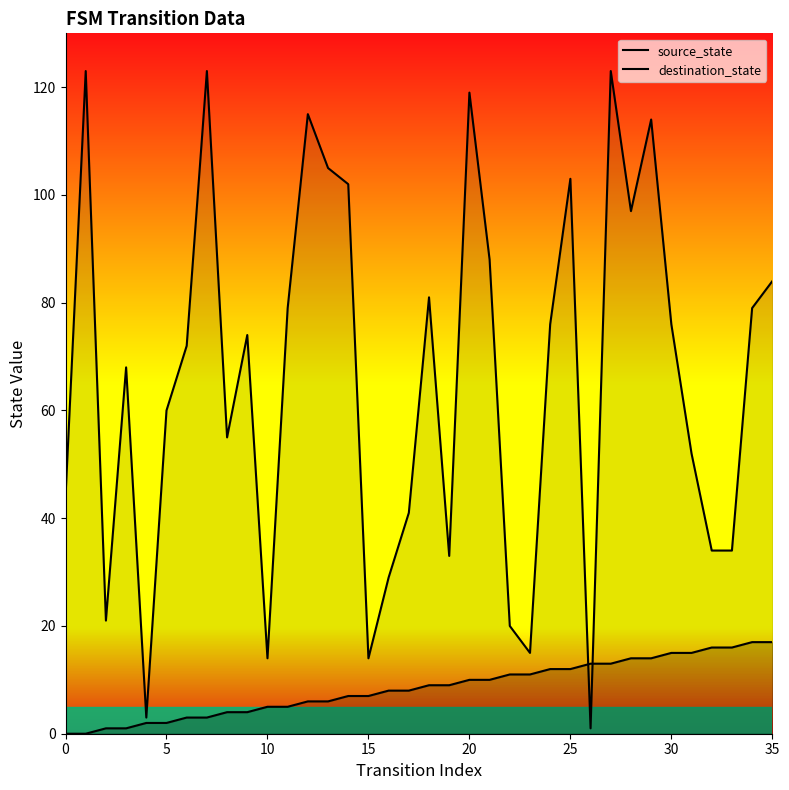

What is the label of the 3rd point from the right?

33